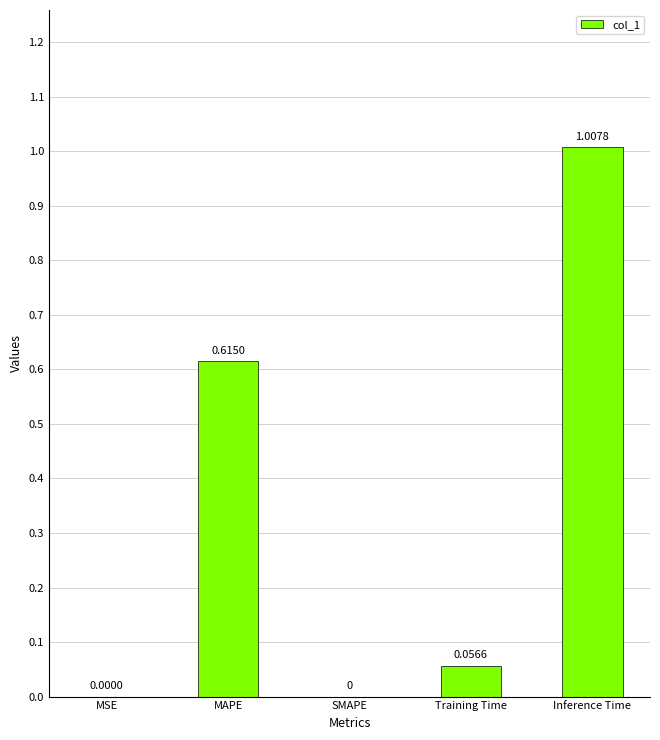

At which category does the chart reach its peak across all series?

Inference Time